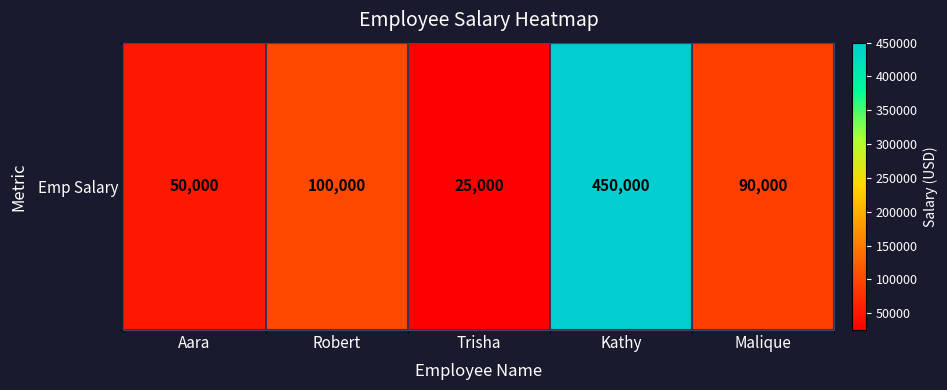

What is the minimum value shown in the chart?

25000